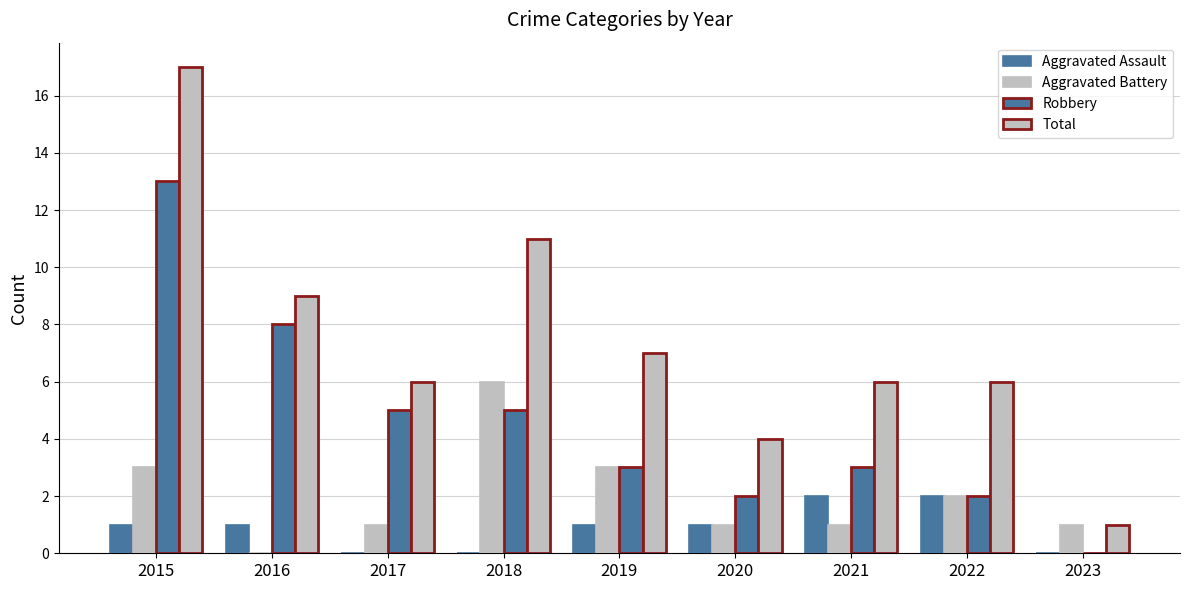

Reading left to right, extract all data points from this chart.

Aggravated Assault: 2015=1	2016=1	2017=0	2018=0	2019=1	2020=1	2021=2	2022=2	2023=0
Aggravated Battery: 2015=3	2016=0	2017=1	2018=6	2019=3	2020=1	2021=1	2022=2	2023=1
Robbery: 2015=13	2016=8	2017=5	2018=5	2019=3	2020=2	2021=3	2022=2	2023=0
Total: 2015=17	2016=9	2017=6	2018=11	2019=7	2020=4	2021=6	2022=6	2023=1